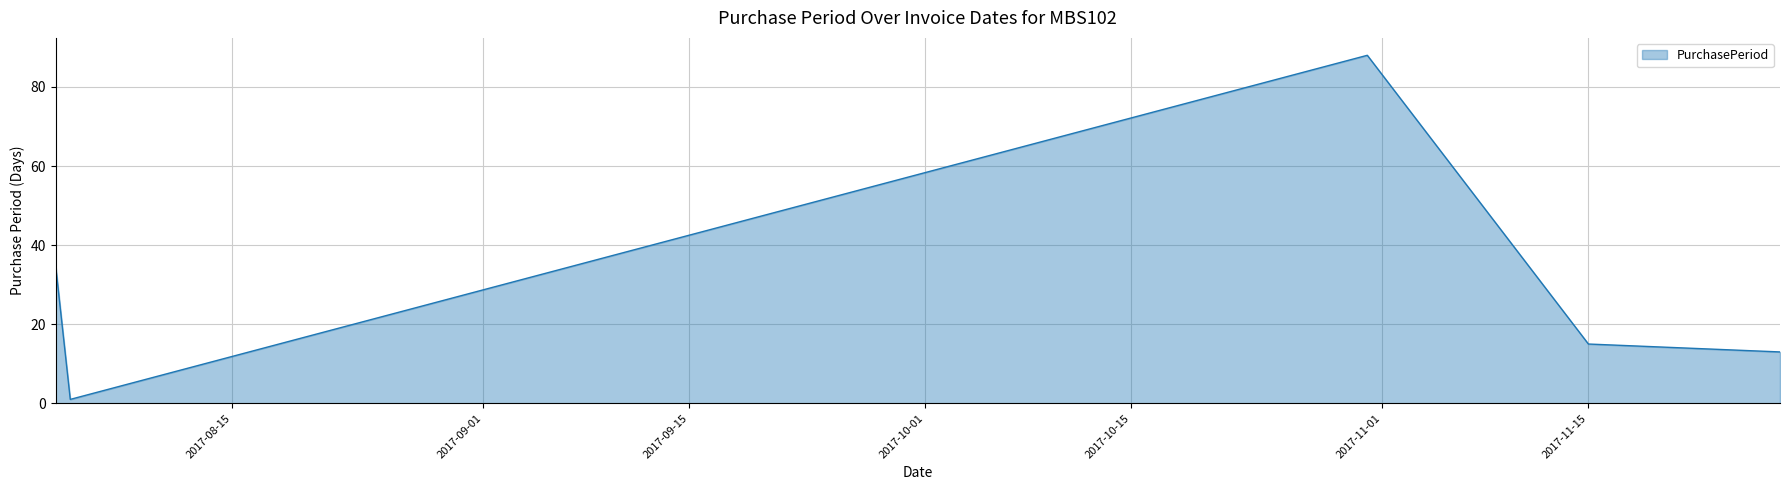

What is the minimum value shown in the chart?

1